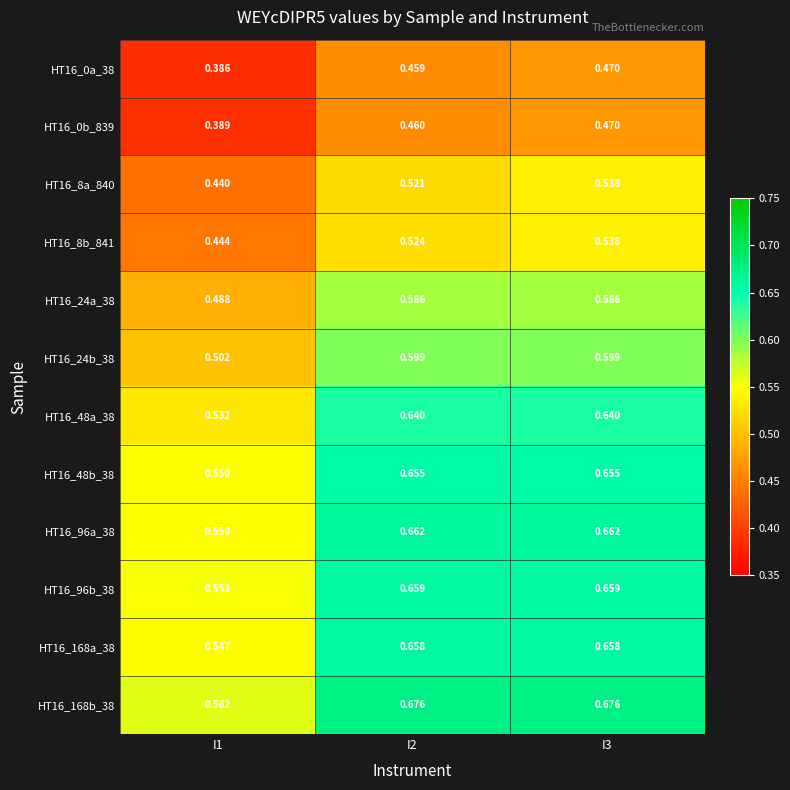

Is the value of HT16_24a_38 at I2 greater than the value of HT16_96b_38 at I3?

No